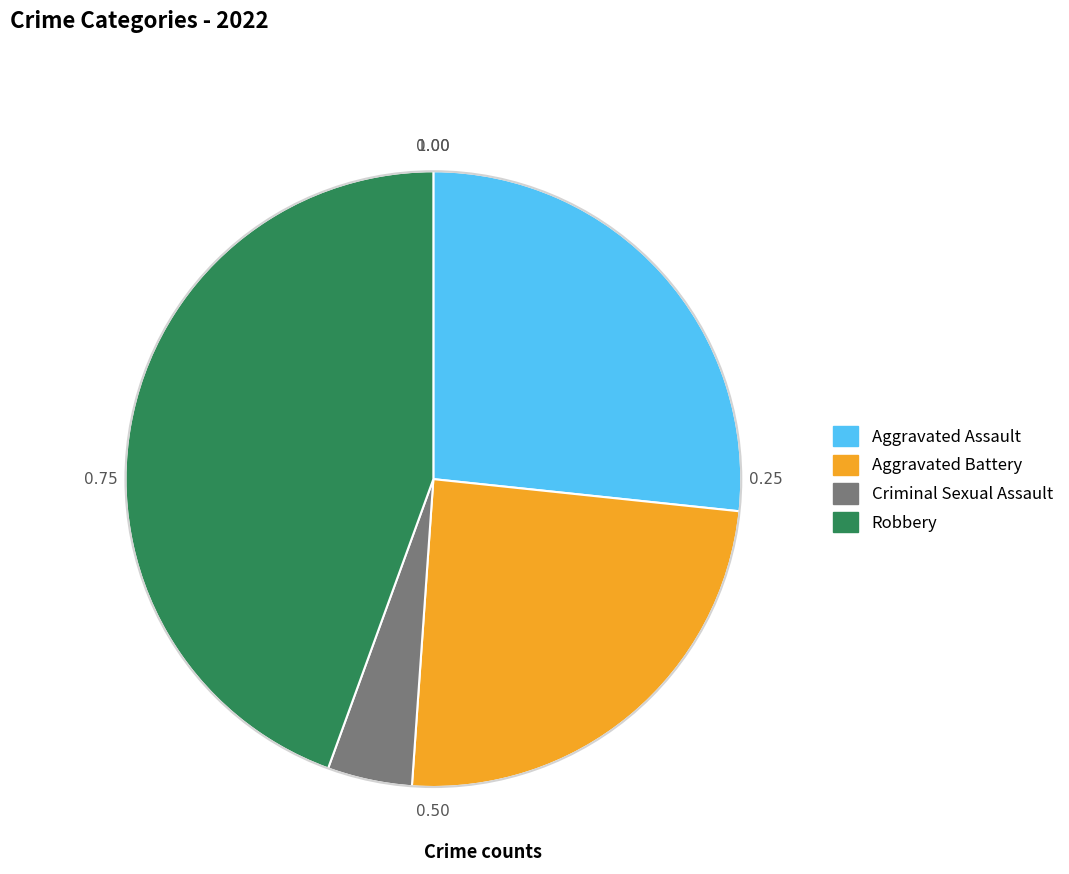

Is it true that Aggravated Assault is 27% of the pie?

True